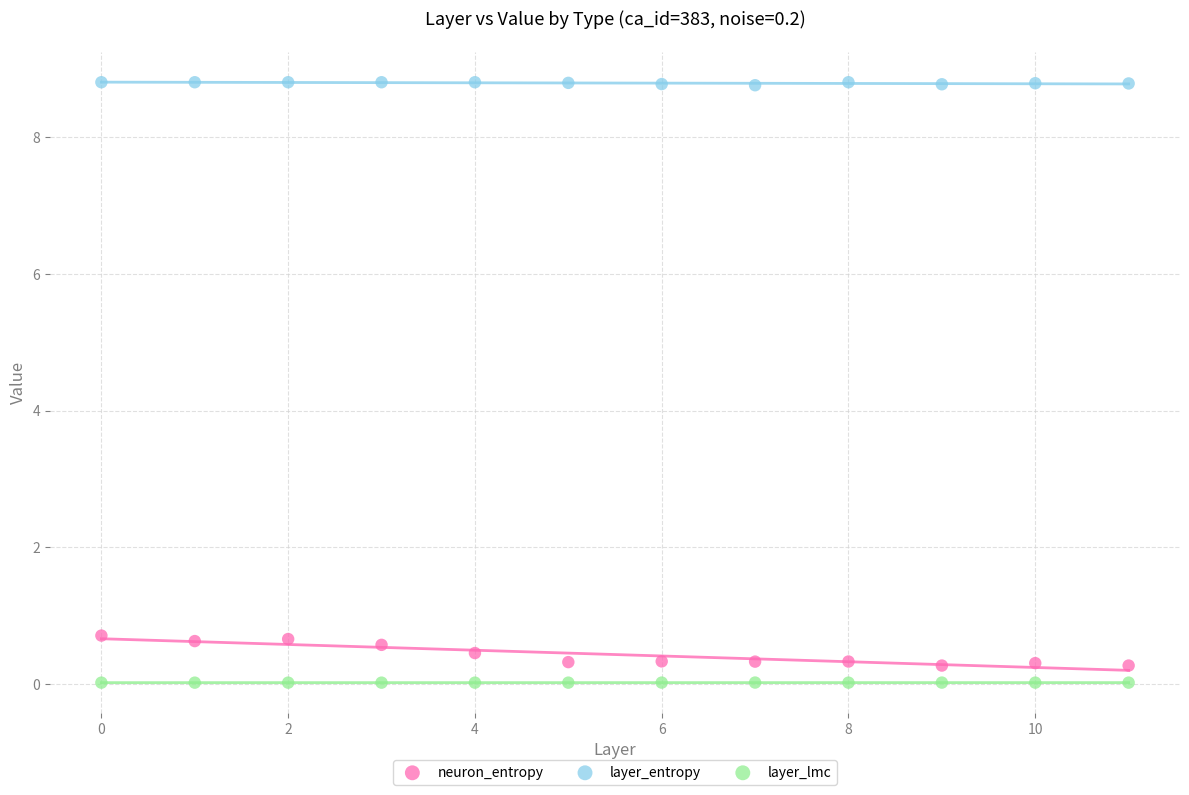

Which series reaches the maximum Y coordinate?

layer_entropy